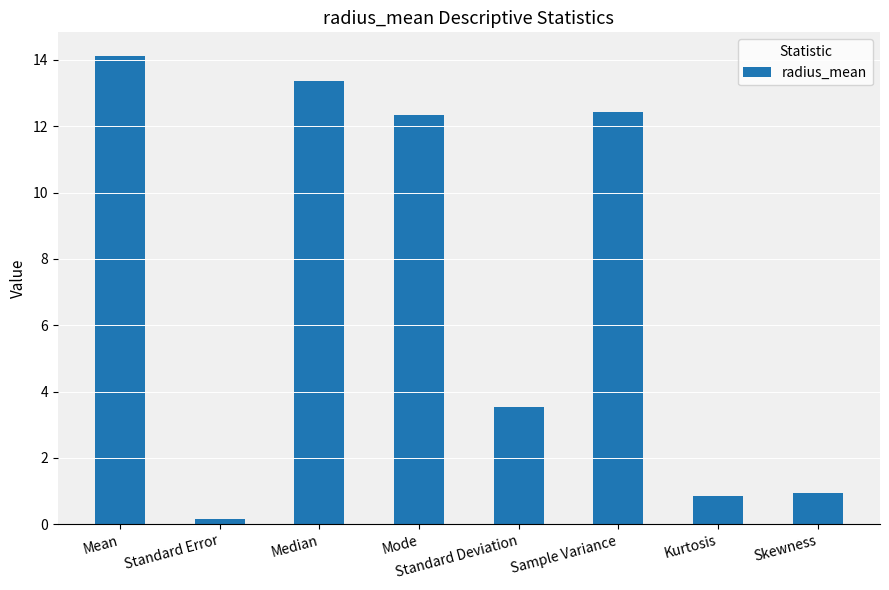

What is the difference between the maximum and second lowest values?

13.3